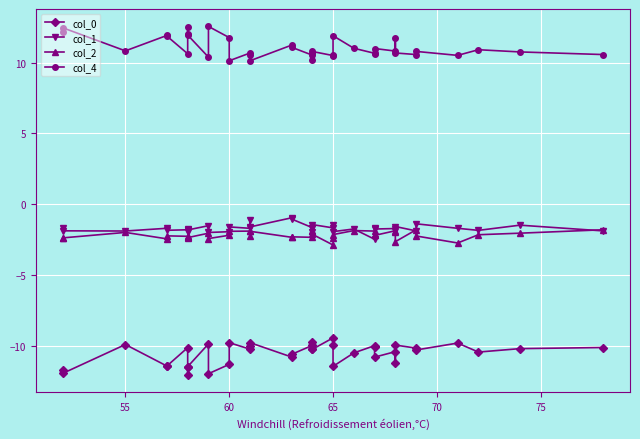

How many interior local peaks does the col_0 series have?

11